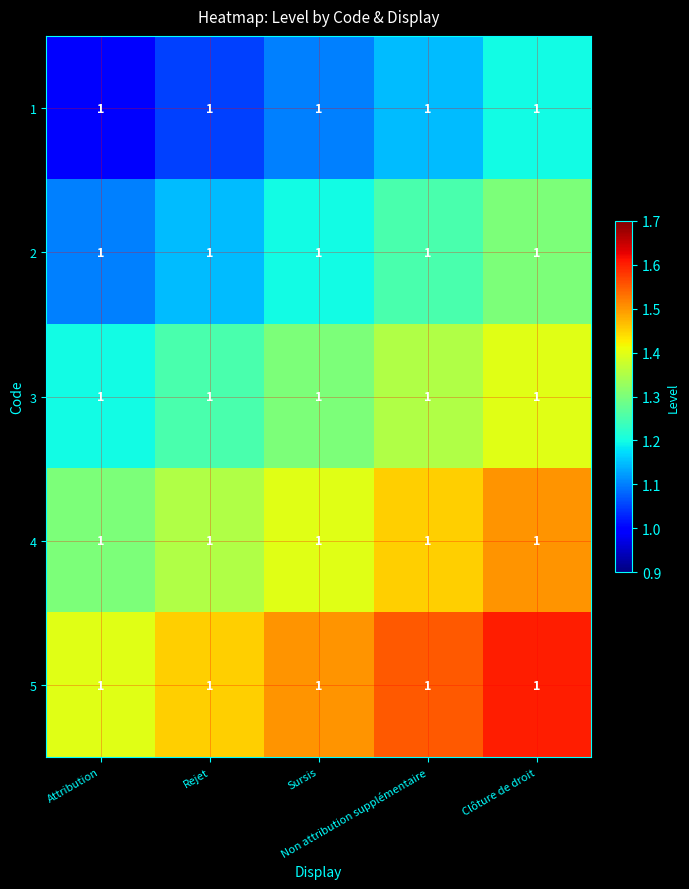

What is the minimum value shown in the chart?

1.0